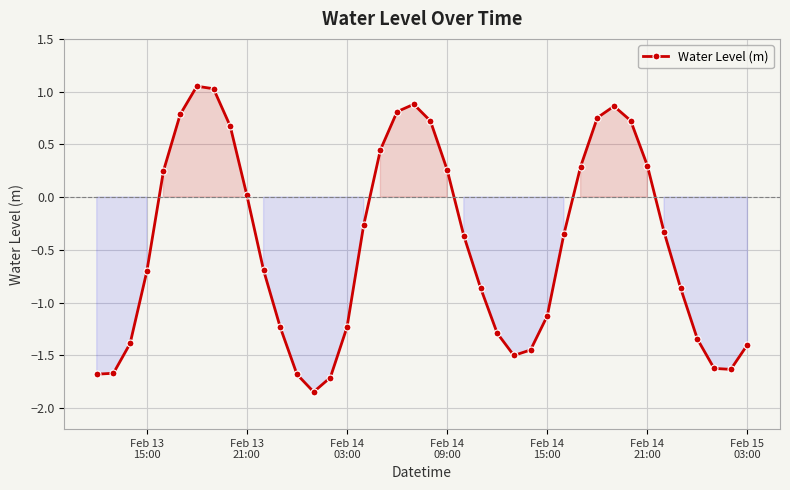

What is the sum of all values?

-18.4